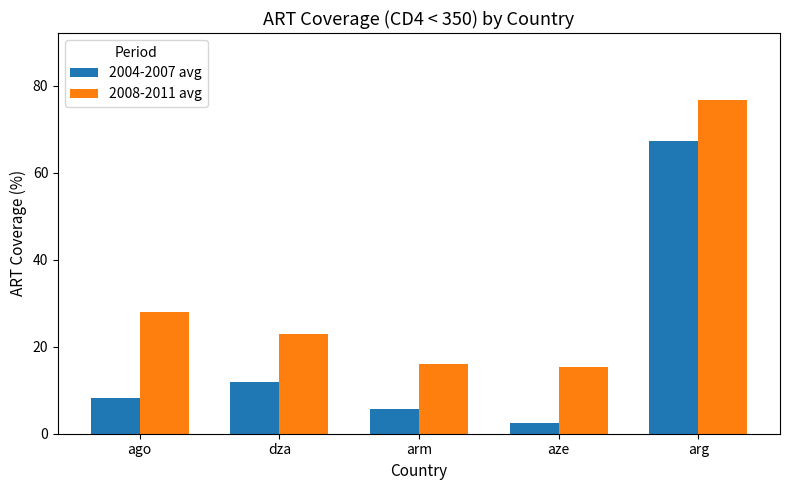

What is the difference between the second highest and minimum values in the 2004-2007 avg series?

9.5